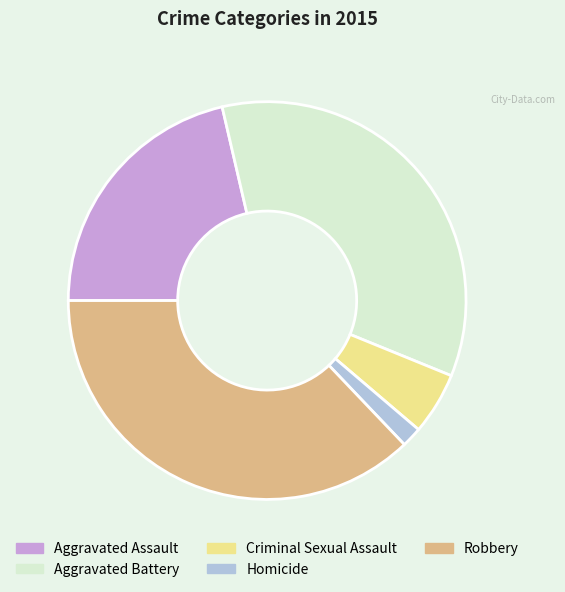

Which has a higher value, Aggravated Assault or Criminal Sexual Assault?

Aggravated Assault